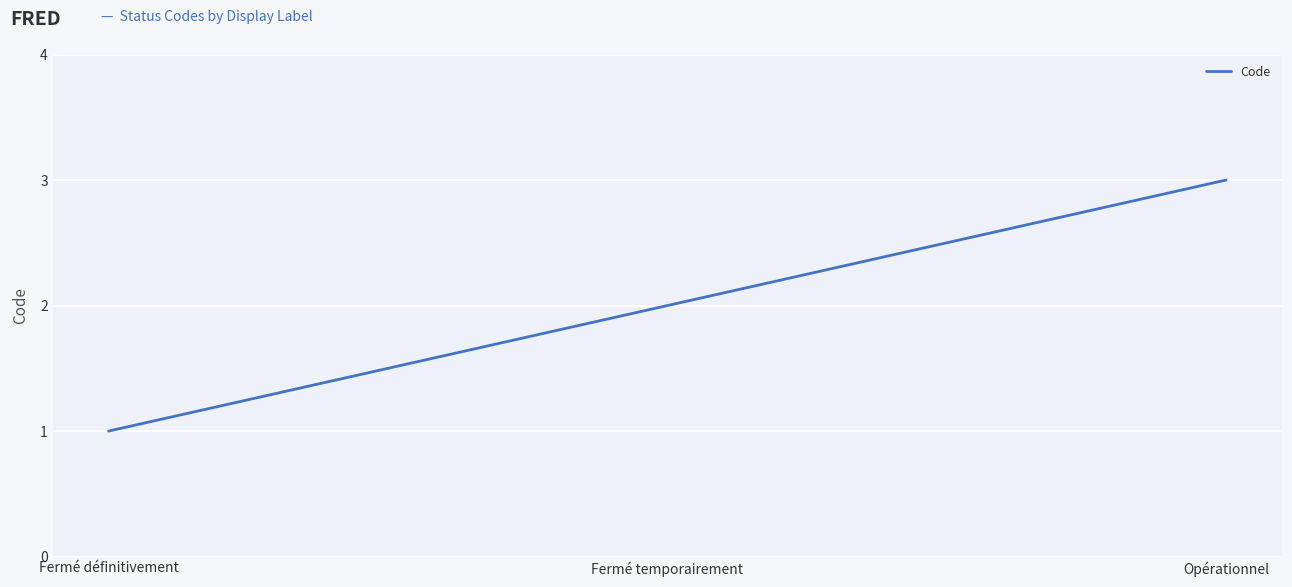

What position from the right is Fermé temporairement?

2